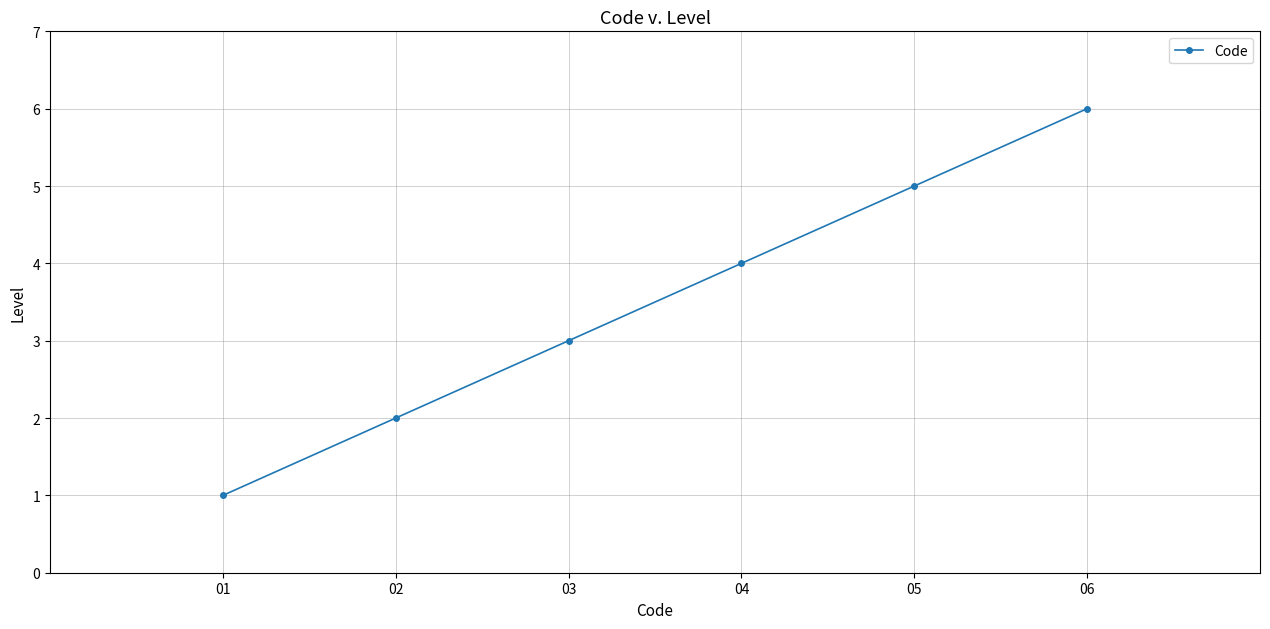

True or false: there are more than 1 points higher than both neighbors.

False